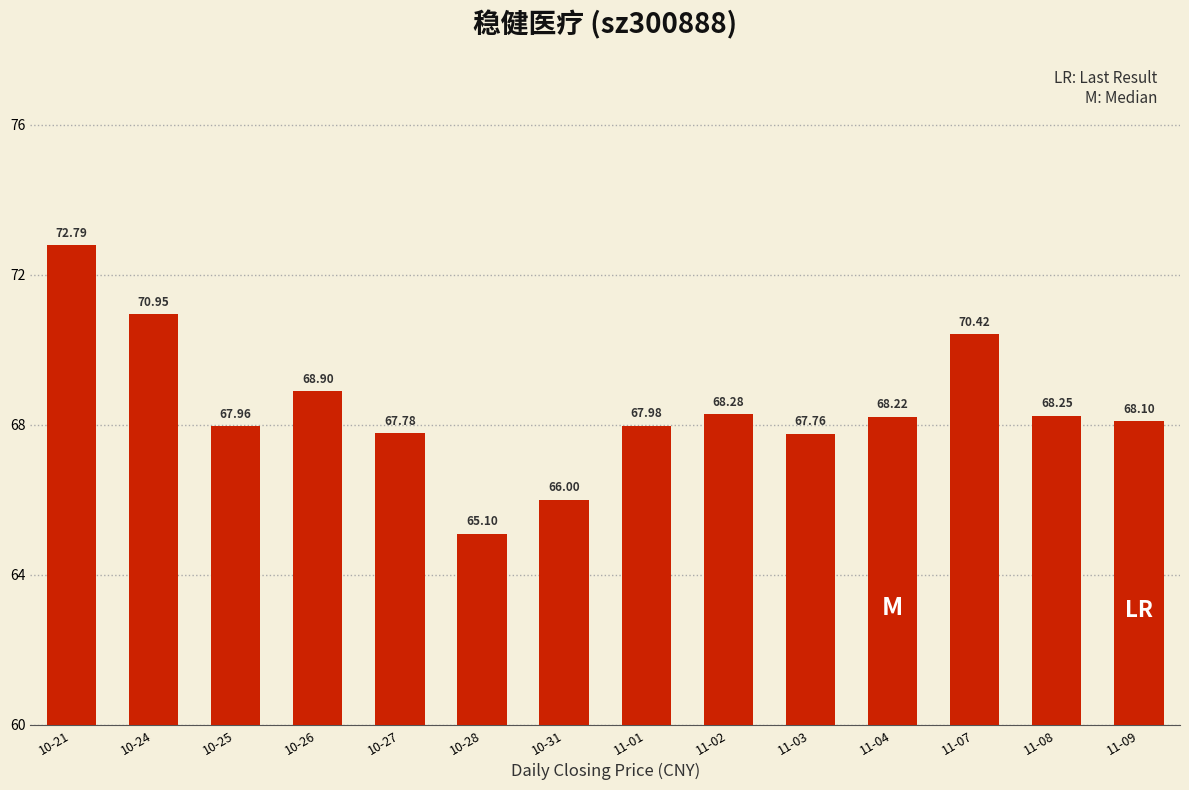

What is the difference between the maximum and minimum values?

7.7